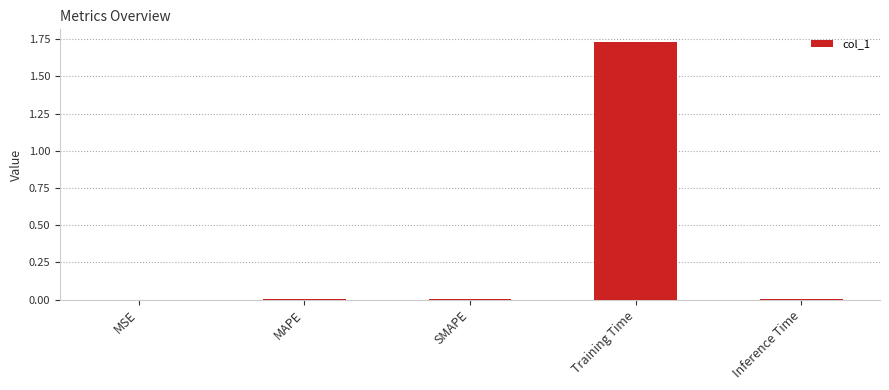

The chart shows a value of 0.0 at MSE. True or false?

True